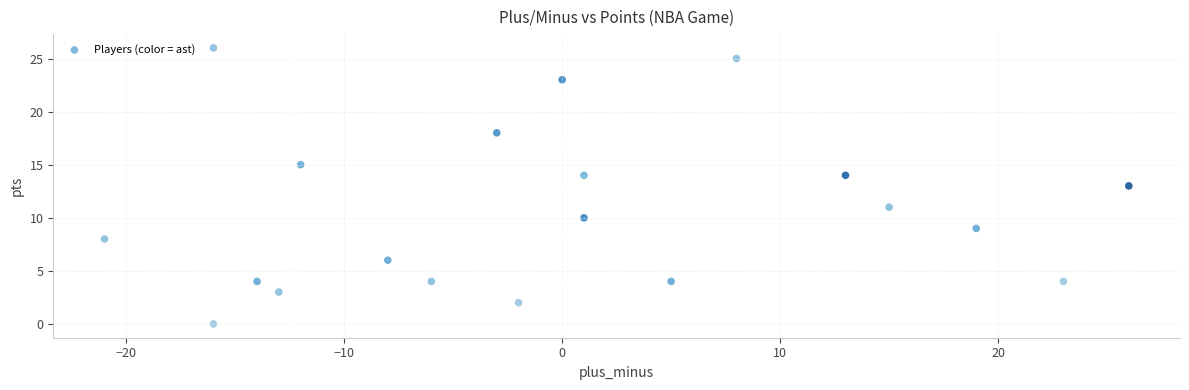

What is the range of Y values (max minus min)?

26